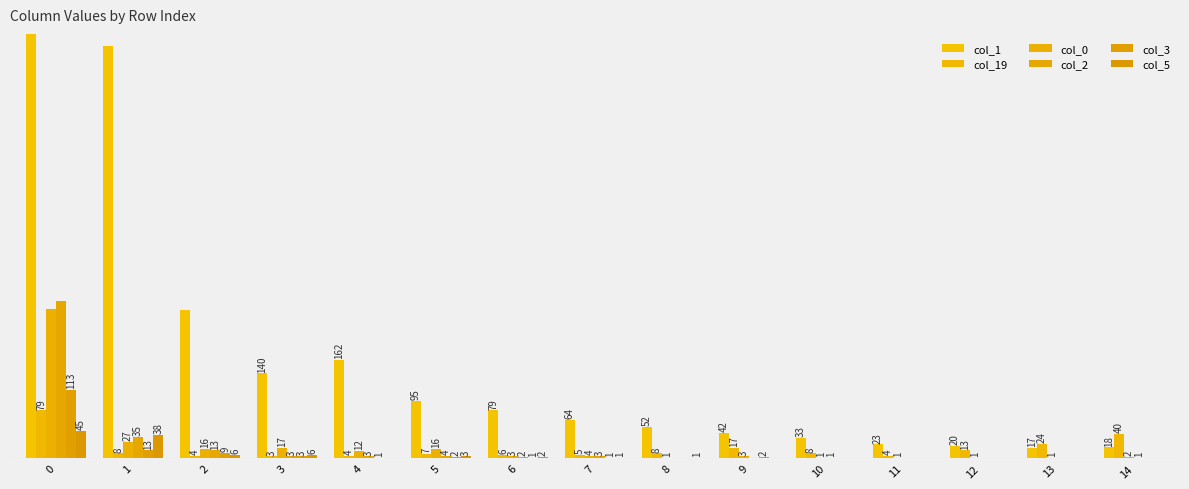

Reading left to right, transcribe all the data shown in this chart.

col_1: 5722	680	245	140	162	95	79	64	52	42	33	23	20	17	18
col_19: 79	8	4	3	4	7	6	5	8	17	8	4	13	24	40
col_0: 247	27	16	17	12	16	3	4	1	3	1	1	1	1	2
col_2: 259	35	13	3	3	4	2	3	0	0	1	0	0	0	1
col_3: 113	13	9	3	1	2	1	1	0	2	0	0	0	0	0
col_5: 45	38	6	6	0	3	2	1	1	0	0	0	0	0	0